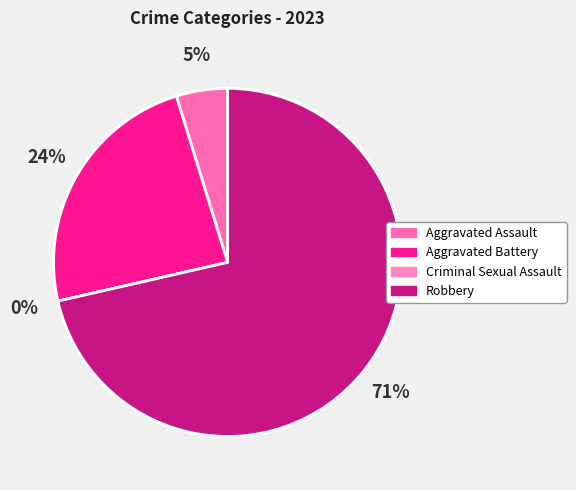

What is the largest slice in the pie chart?

Robbery